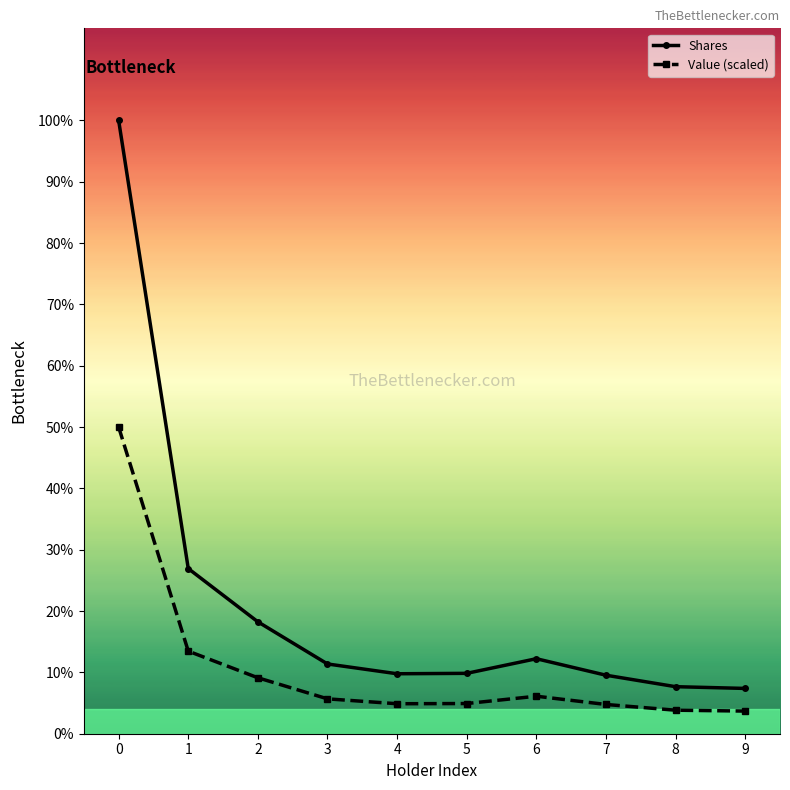

List the series in order of their overall mean, lowest first.

Value (scaled), Shares